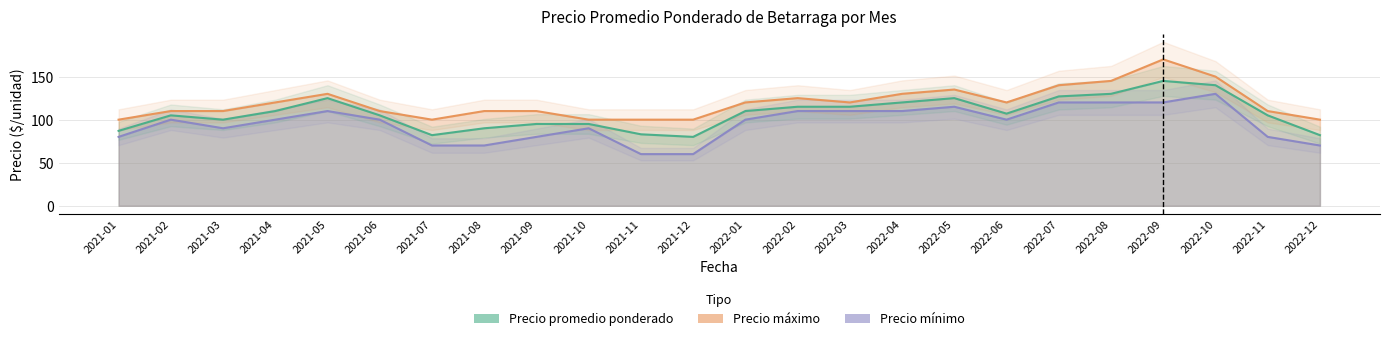

What is the spread (max minus min) of values at 2022-08?

25